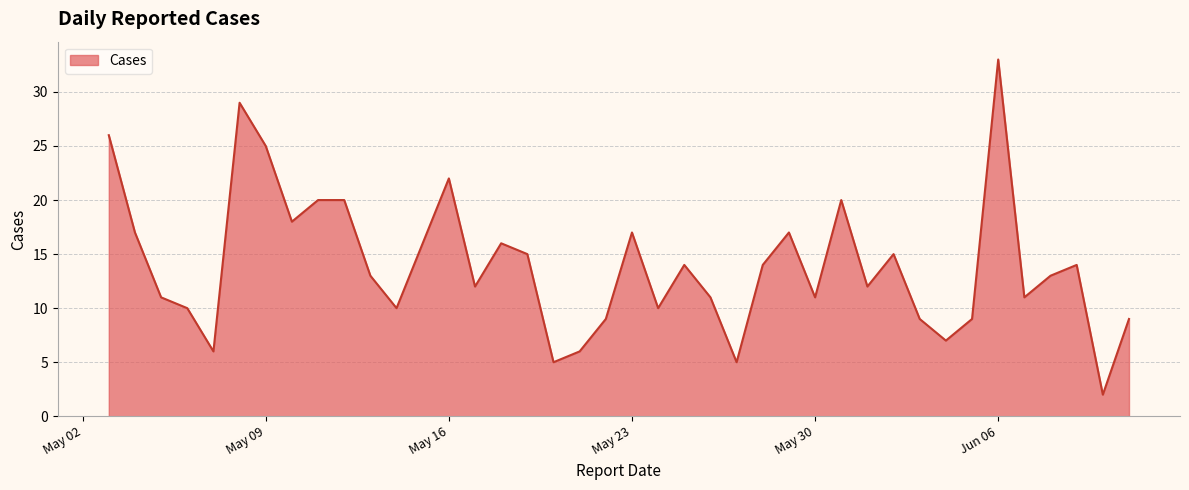

What is the maximum value shown in the chart?

33